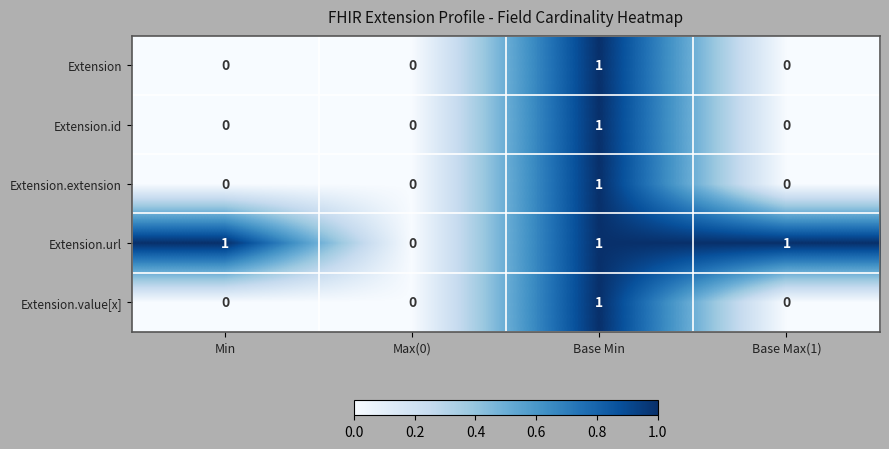

Reading left to right, list all the values displayed in this chart.

Extension: Min=0	Max(0)=0	Base Min=1	Base Max(1)=0
Extension.id: Min=0	Max(0)=0	Base Min=1	Base Max(1)=0
Extension.extension: Min=0	Max(0)=0	Base Min=1	Base Max(1)=0
Extension.url: Min=1	Max(0)=0	Base Min=1	Base Max(1)=1
Extension.value[x]: Min=0	Max(0)=0	Base Min=1	Base Max(1)=0